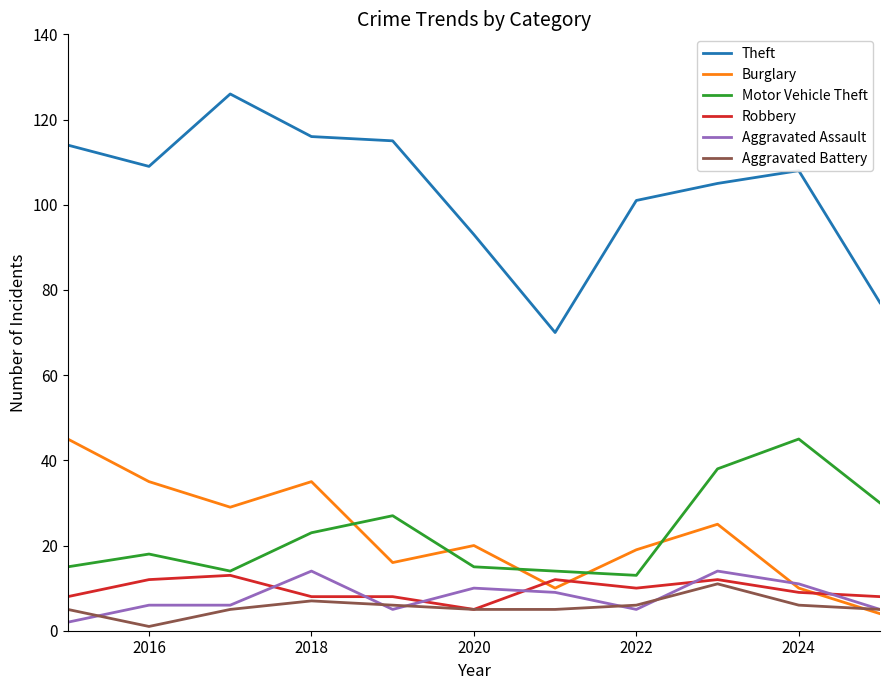

What is the highest value of the Aggravated Battery series?

11